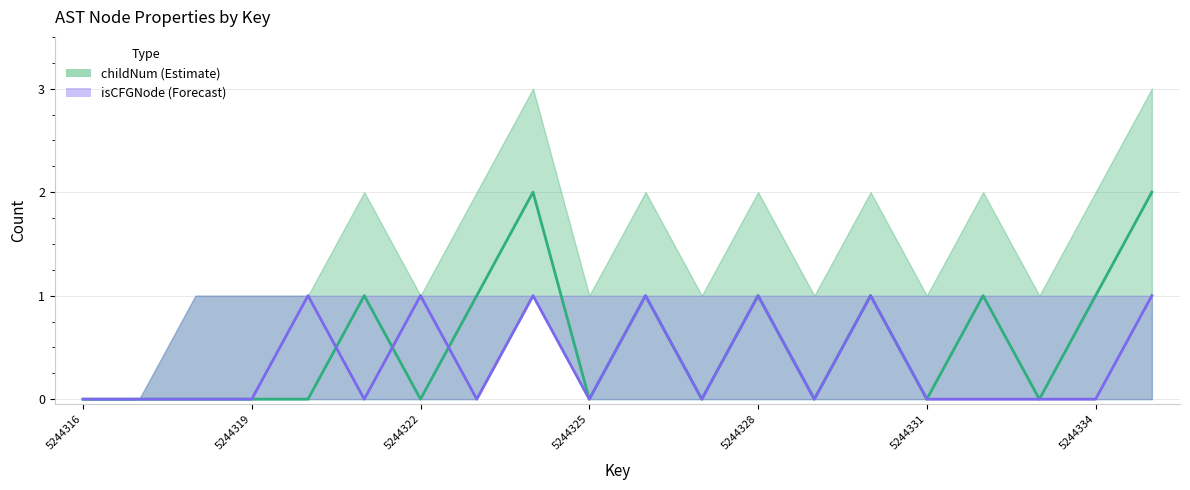

At which category does the chart reach its minimum across all series?

5244316